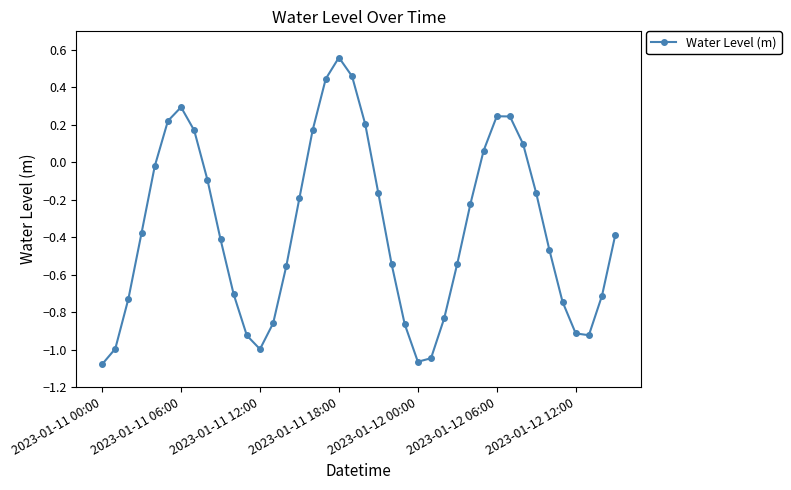

How many interior local valleys (lower than both neighbors) does the data have?

3